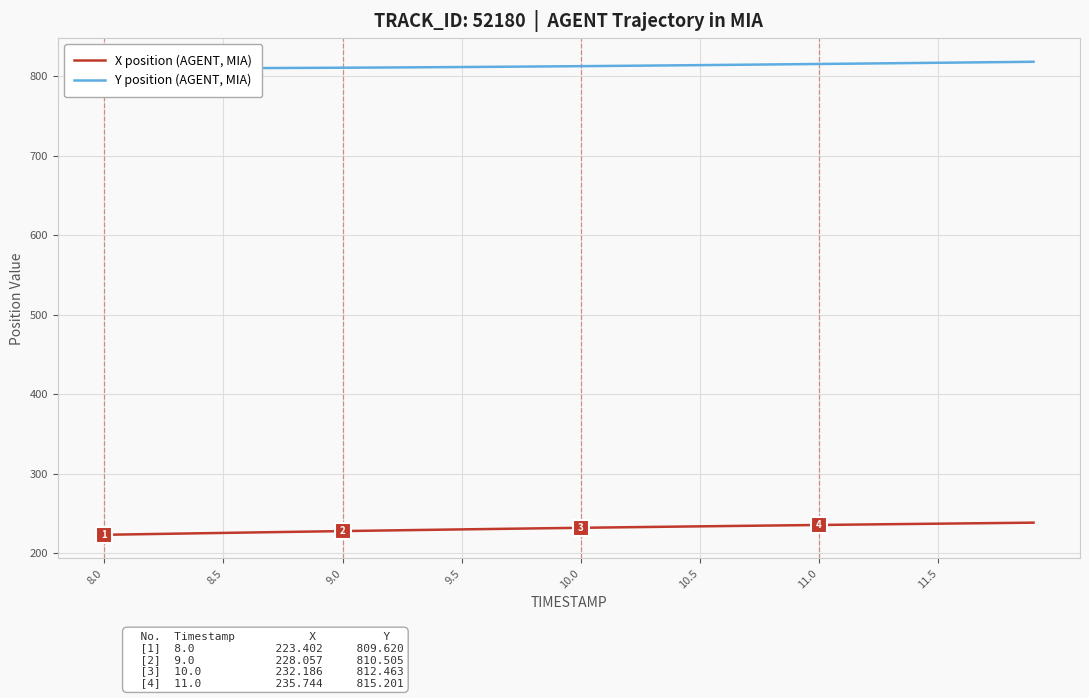

True or false: X position (AGENT, MIA) and Y position (AGENT, MIA) intersect in this chart.

False